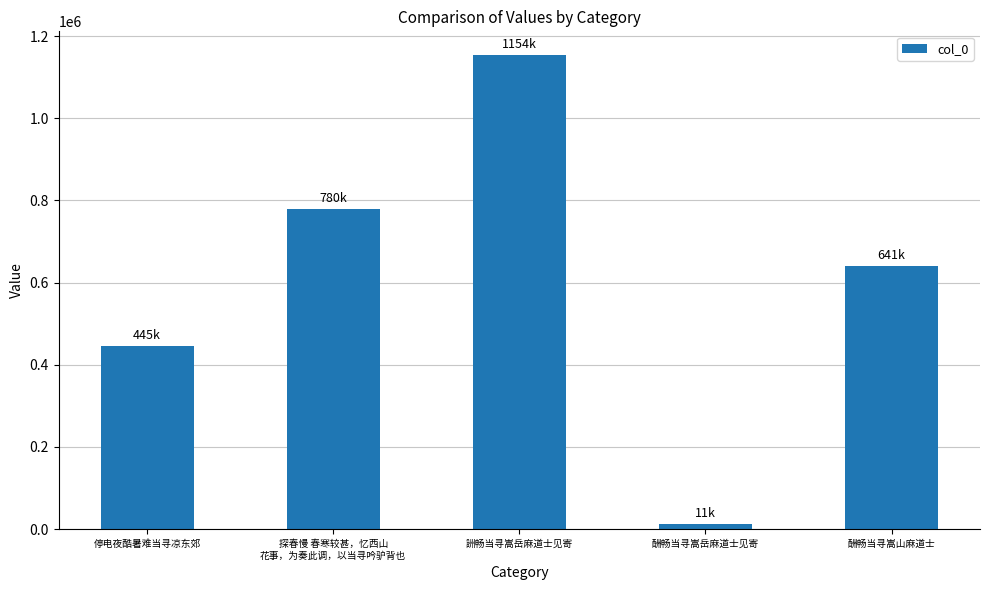

What is the difference between the values at 停电夜酷暑难当寻凉东郊 and 酬畅当寻嵩岳麻道士见寄?

433653